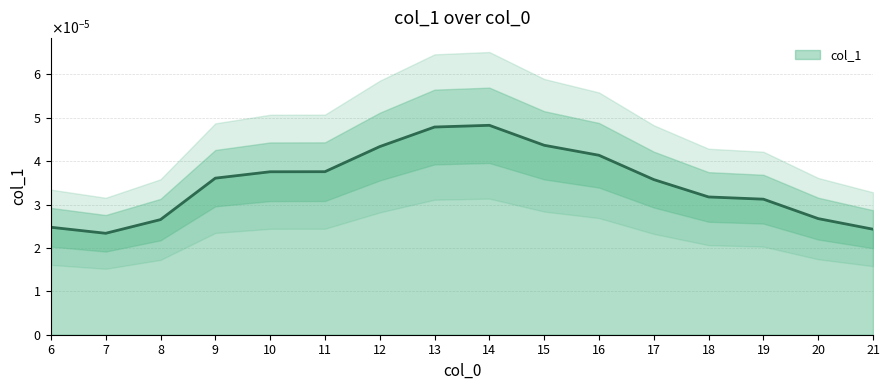

Where is the data nearest to the value 0?

7